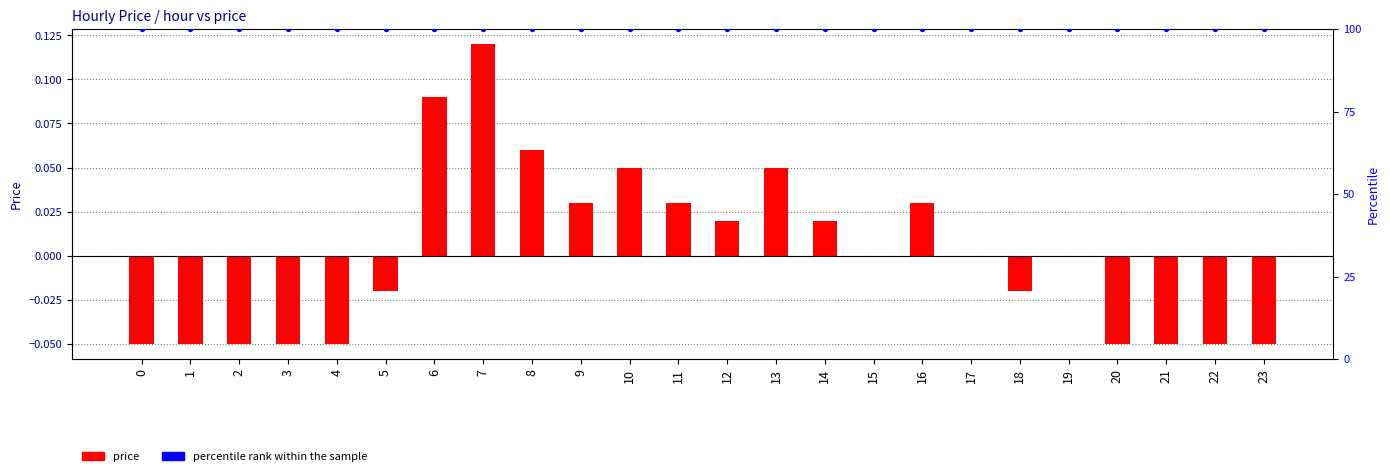

What are all the series names shown in the legend?

price, percentile rank